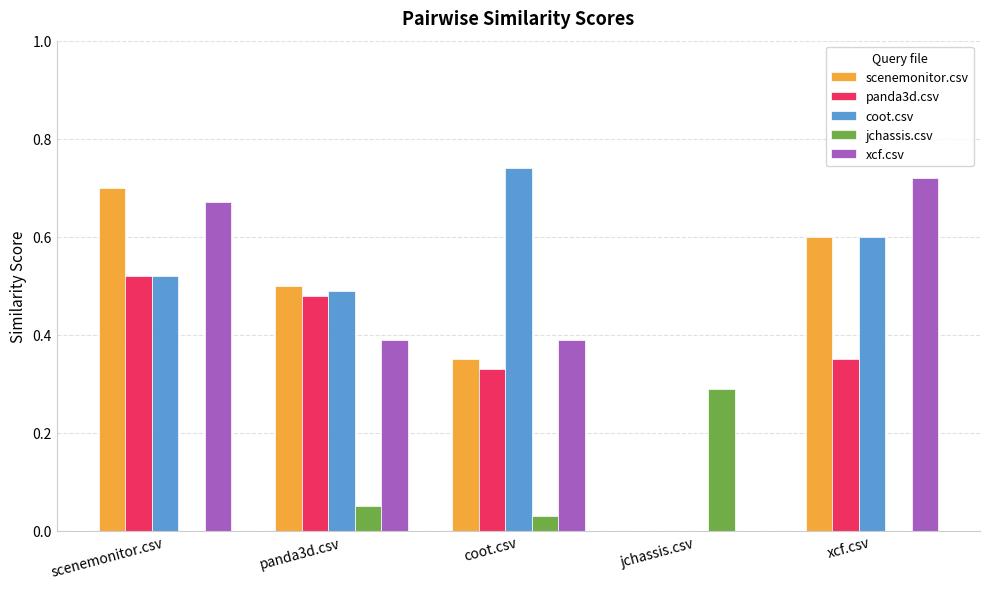

What is the sum of all xcf.csv values?

2.2